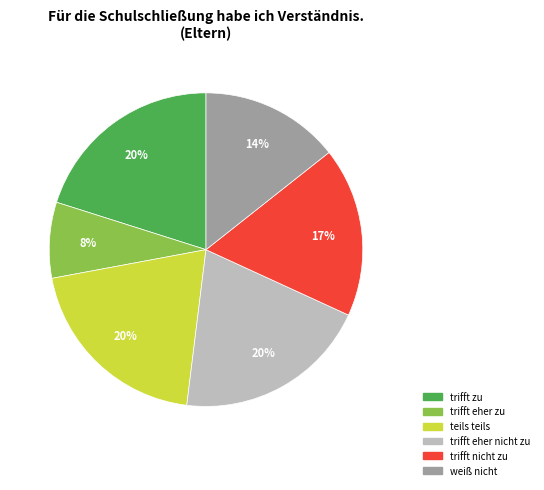

To the nearest percent, what is the average slice percentage?

17%